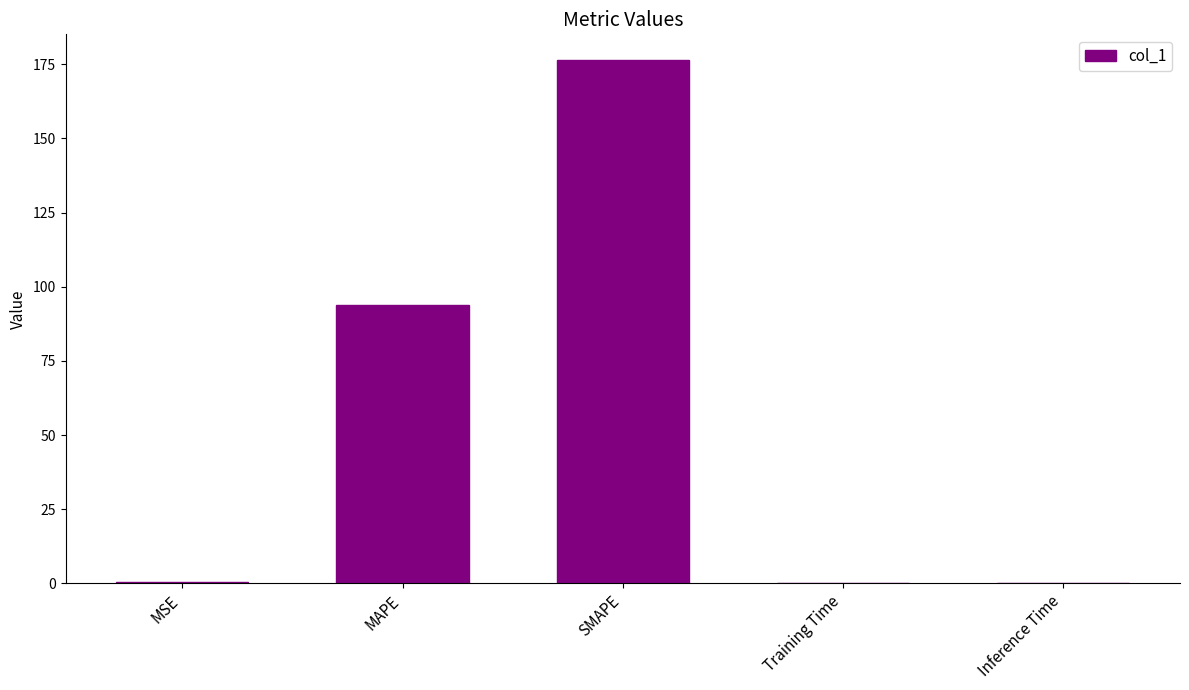

Which label corresponds to the largest value in the chart?

SMAPE